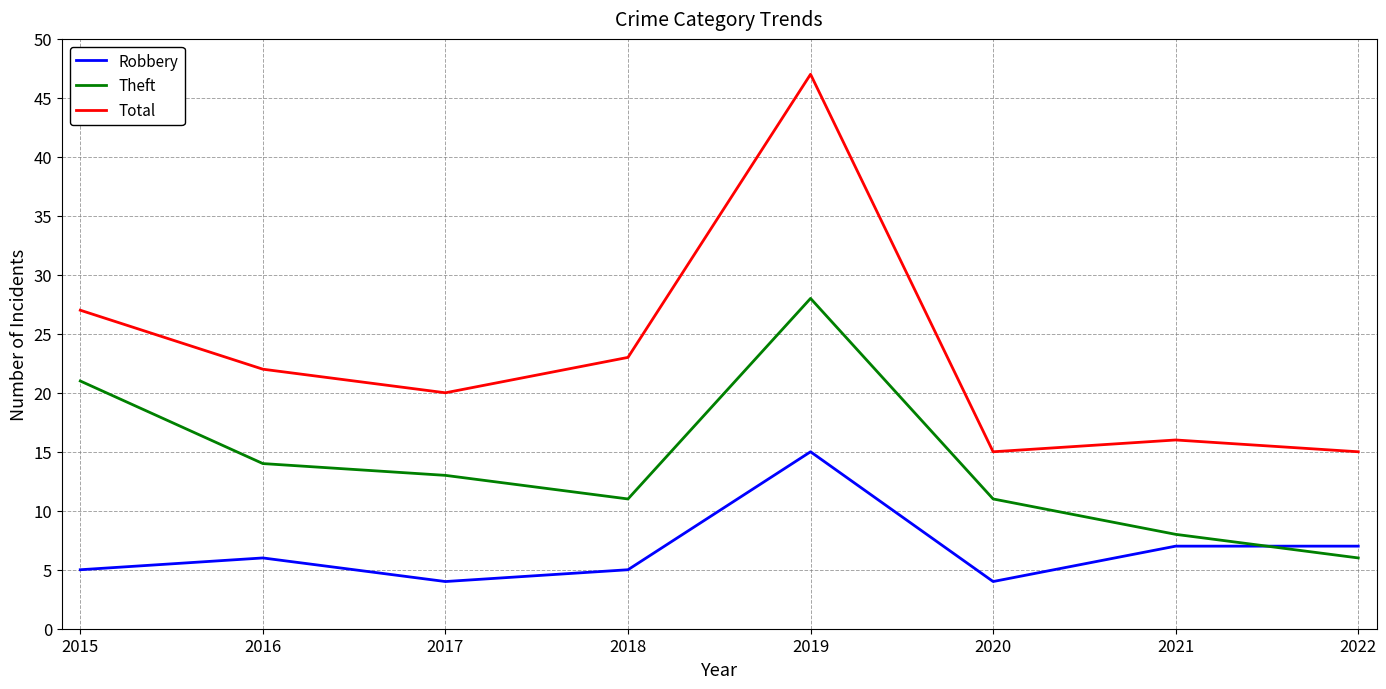

Is this an area chart (filled region under the line)?

No